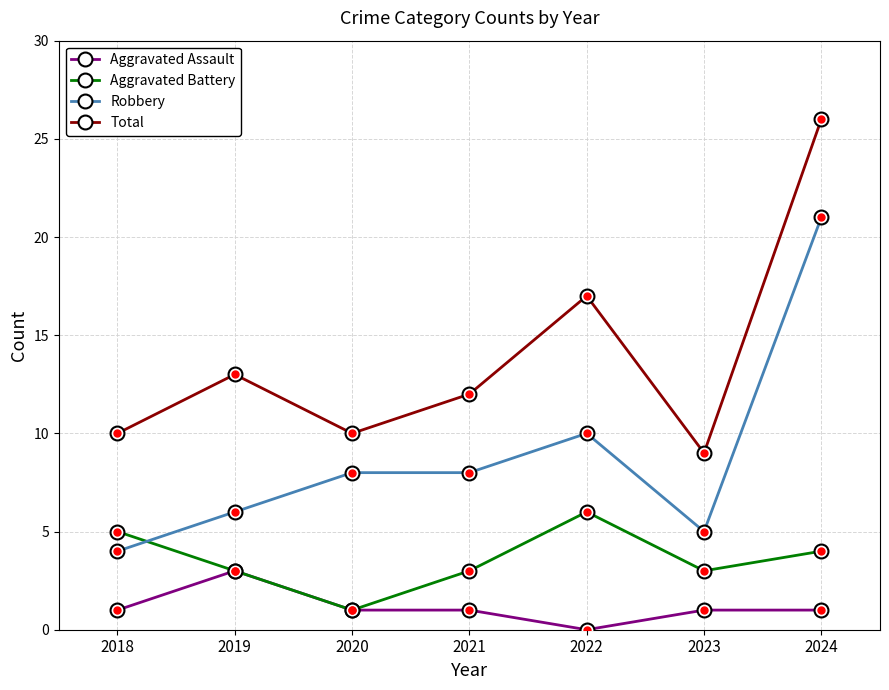

Where is the first local minimum for Aggravated Battery?

2020